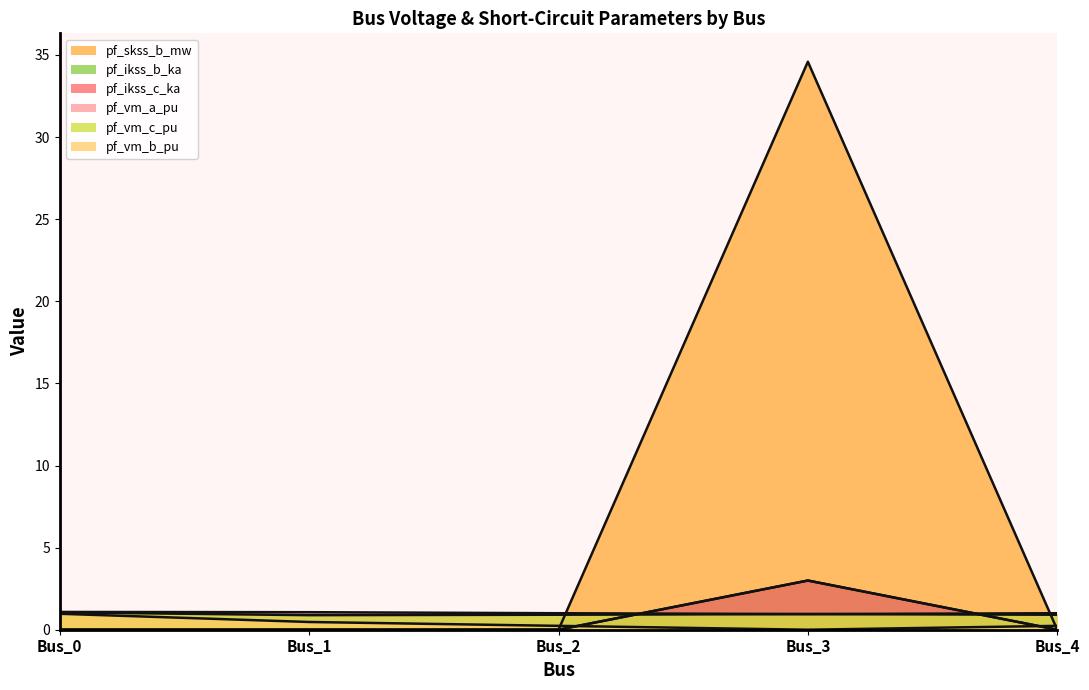

Where do pf_skss_b_mw and pf_vm_b_pu first cross each other?

Bus_2 and Bus_3